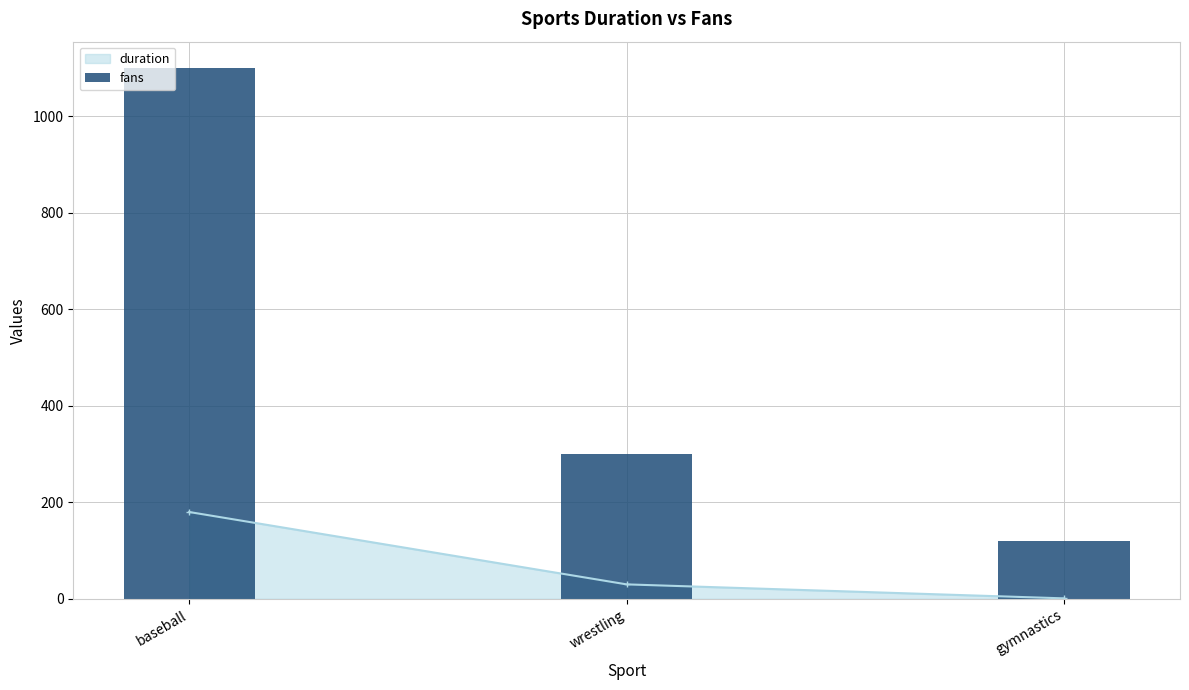

True or false: the data shows 651 at baseball.

False